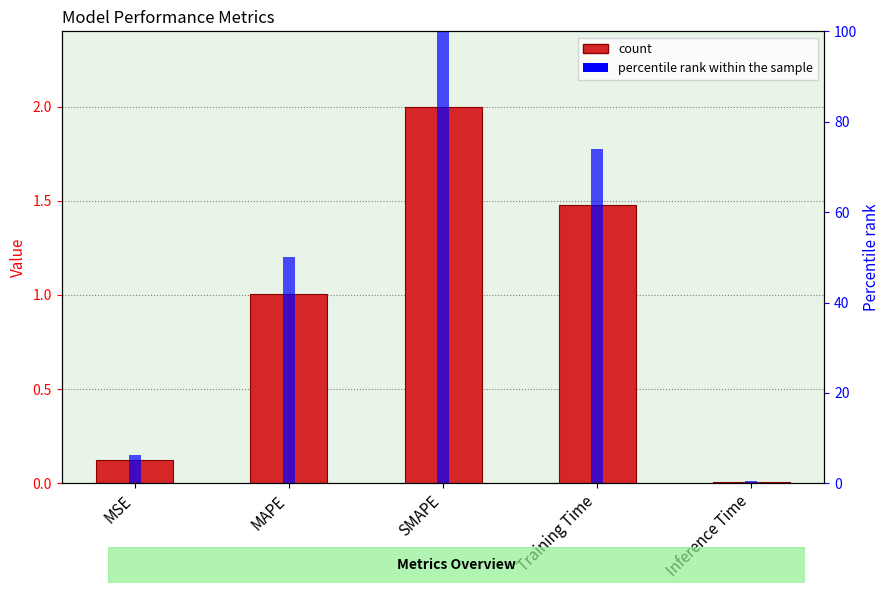

How many bars are there in each group?

2